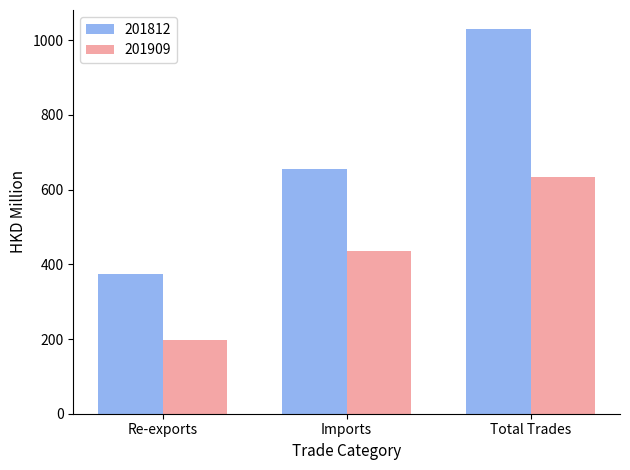

At which label is 201812 closest to 701?

Imports